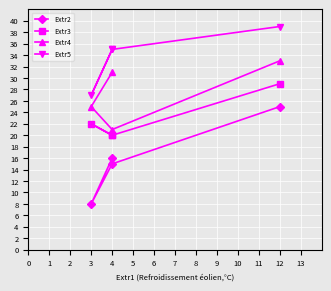

Count the number of categories in the chart.

4